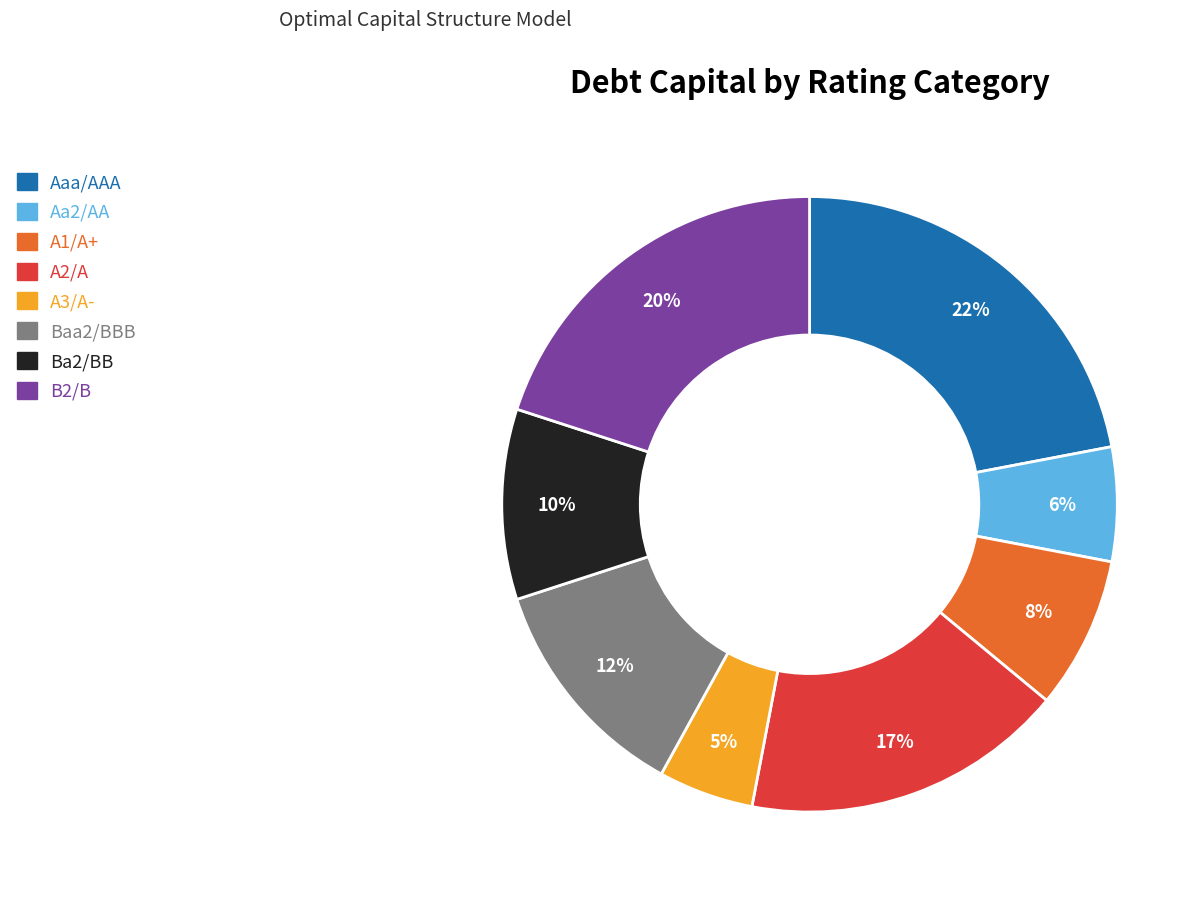

To the nearest percent, what portion does Aa2/AA represent?

6%